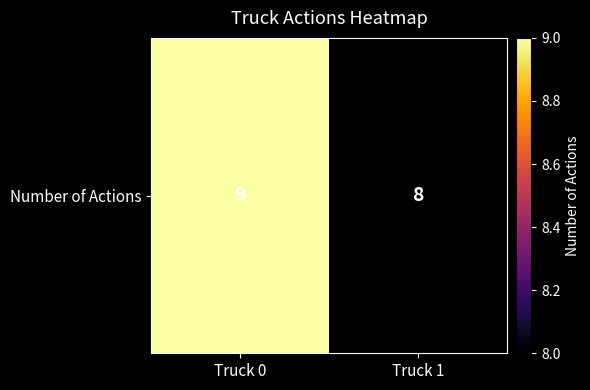

Reading left to right, extract all data points from this chart.

Truck 0=9	Truck 1=8